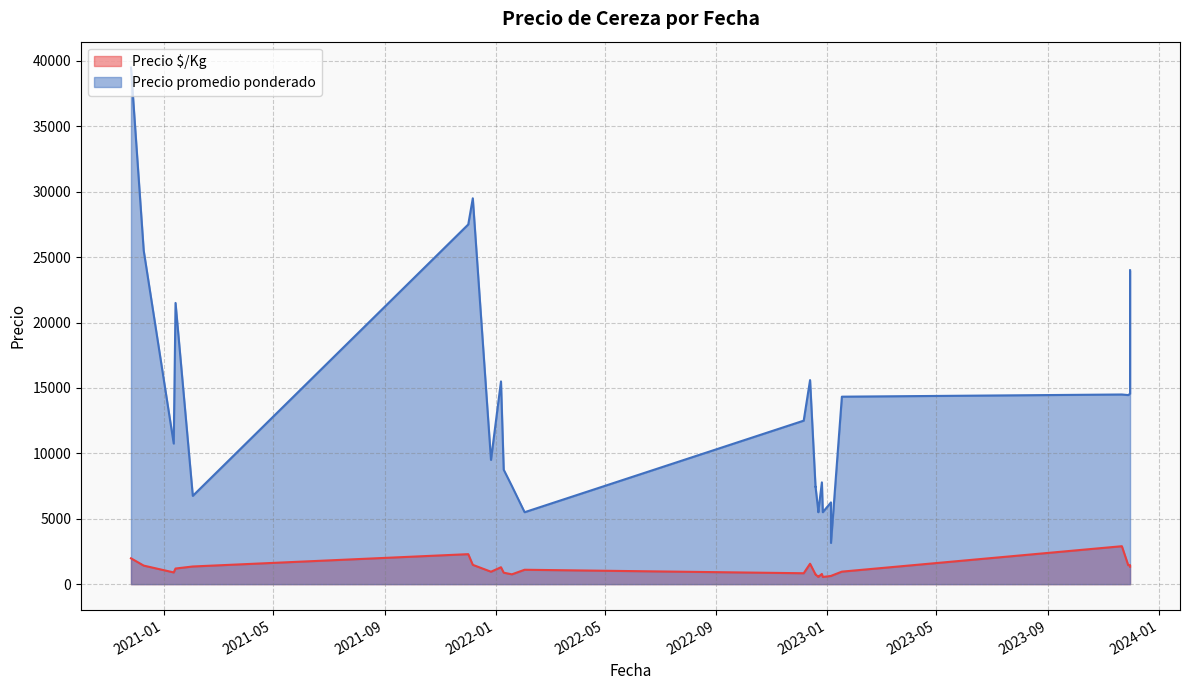

In Precio promedio ponderado, how many points are higher than both neighbors (excluding endpoints)?

8